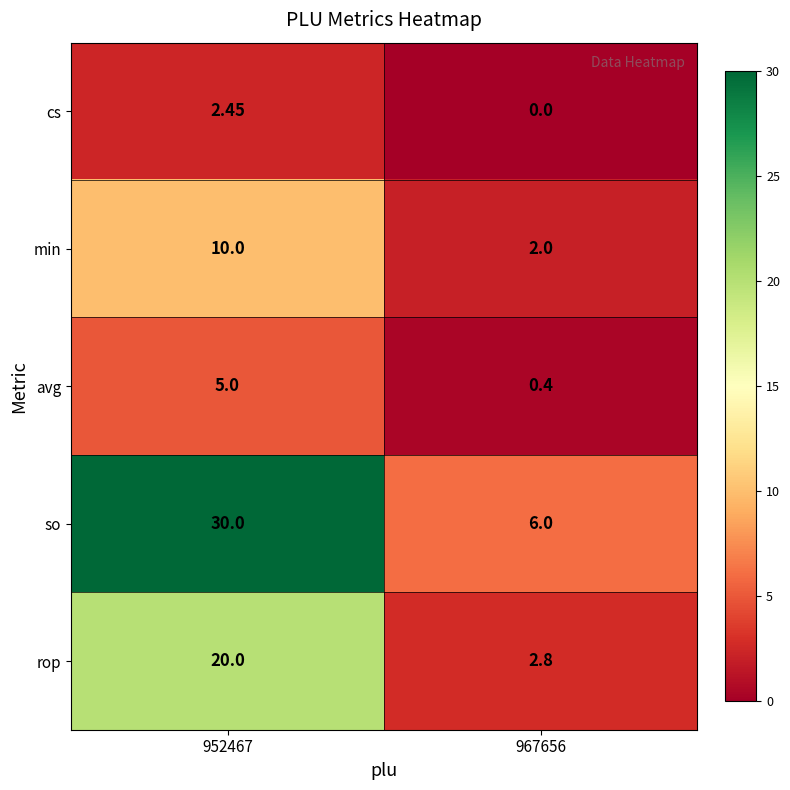

List the series in order of their peak value, lowest first.

cs, avg, min, rop, so